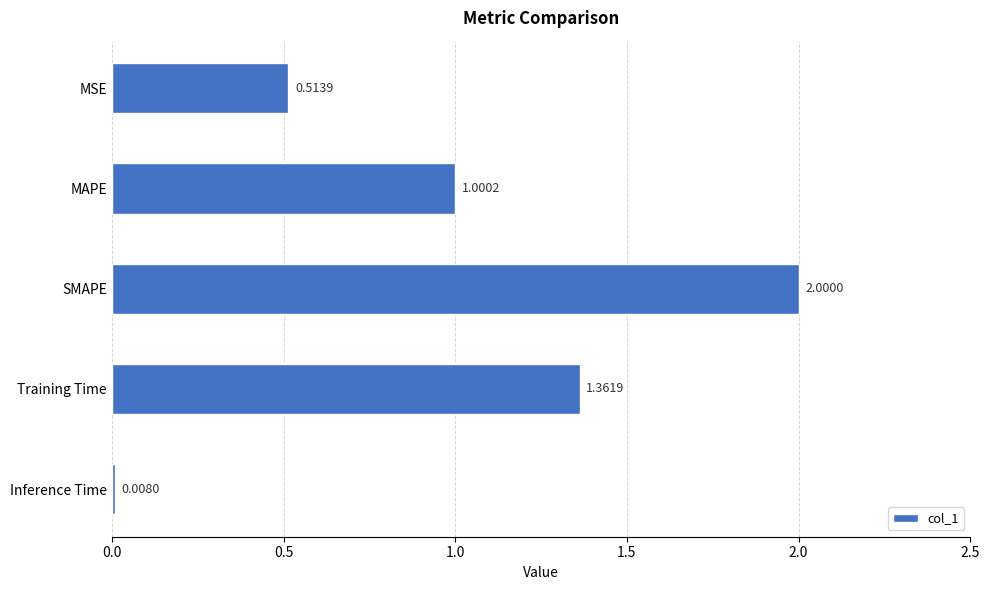

What is the change in value from MAPE to Inference Time?

-1.0